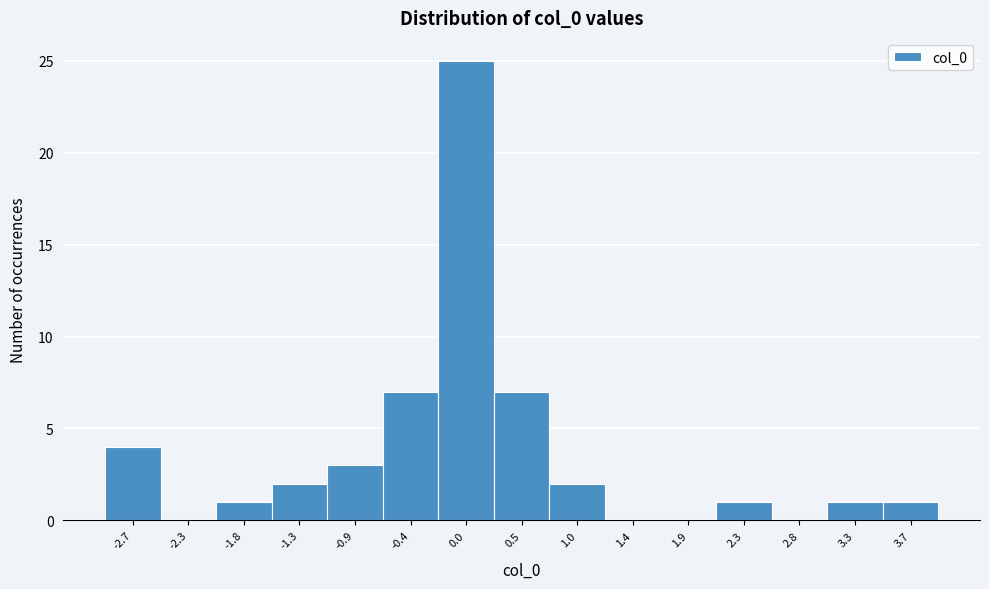

Reading left to right, list every bar in this chart as the range it spans on the x-axis followed by its height. Neither the bar edges nor the heights are printed on the chart, so give them approximately, as read against the axes.

-2.95 to -2.50: 4
-2.50 to -2.05: 0
-2.05 to -1.55: 1
-1.55 to -1.10: 2
-1.10 to -0.65: 3
-0.65 to -0.20: 7
-0.20 to 0.25: 25
0.25 to 0.75: 7
0.75 to 1.20: 2
1.20 to 1.65: 0
1.65 to 2.10: 0
2.10 to 2.55: 1
2.55 to 3.05: 0
3.05 to 3.50: 1
3.50 to 3.95: 1